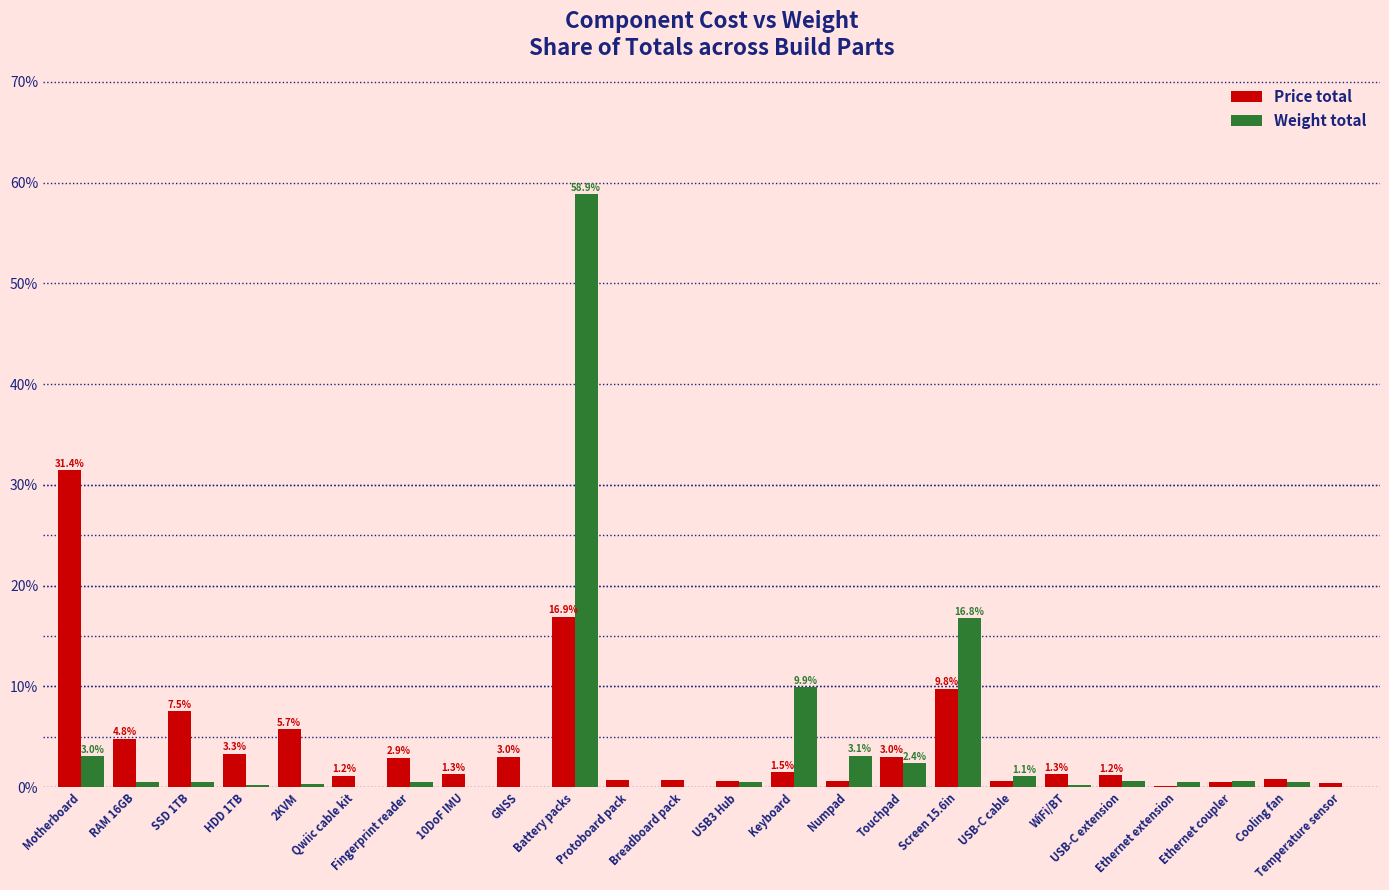

What is the sum of all Weight total values?

100.0